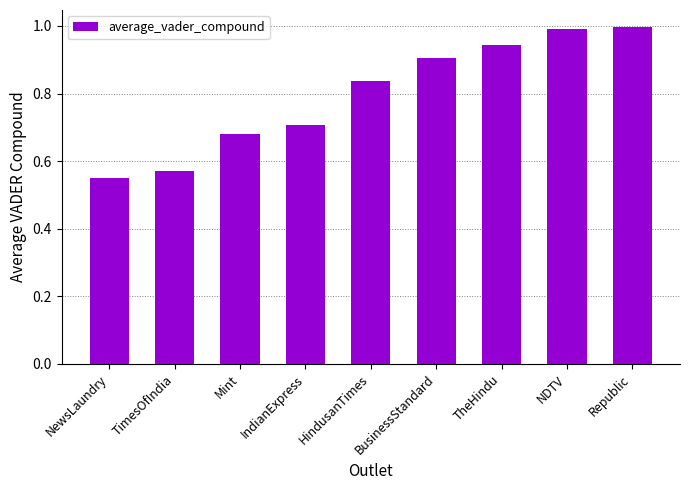

What is the change in value from TimesOfIndia to HindusanTimes?

+0.3